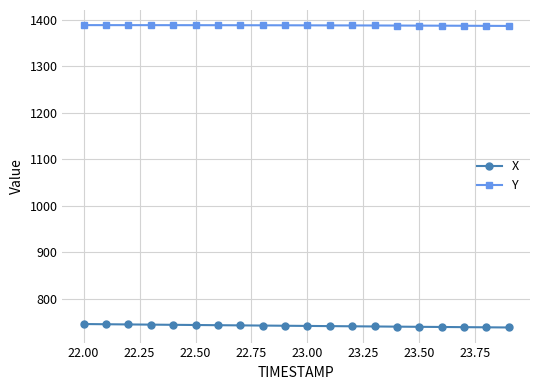

At how many categories does at least one series exceed 1378?

20